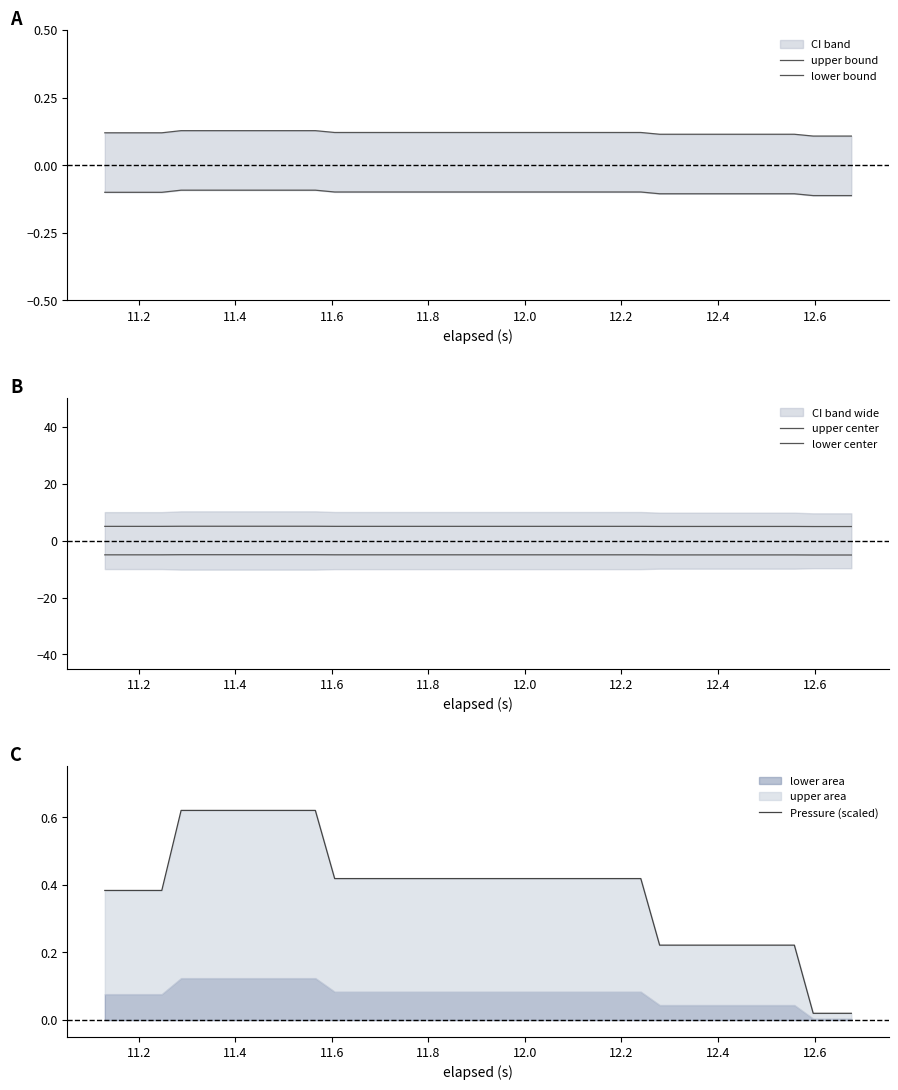

What is the value of the lower center point at the 27th from the left?

-5.0